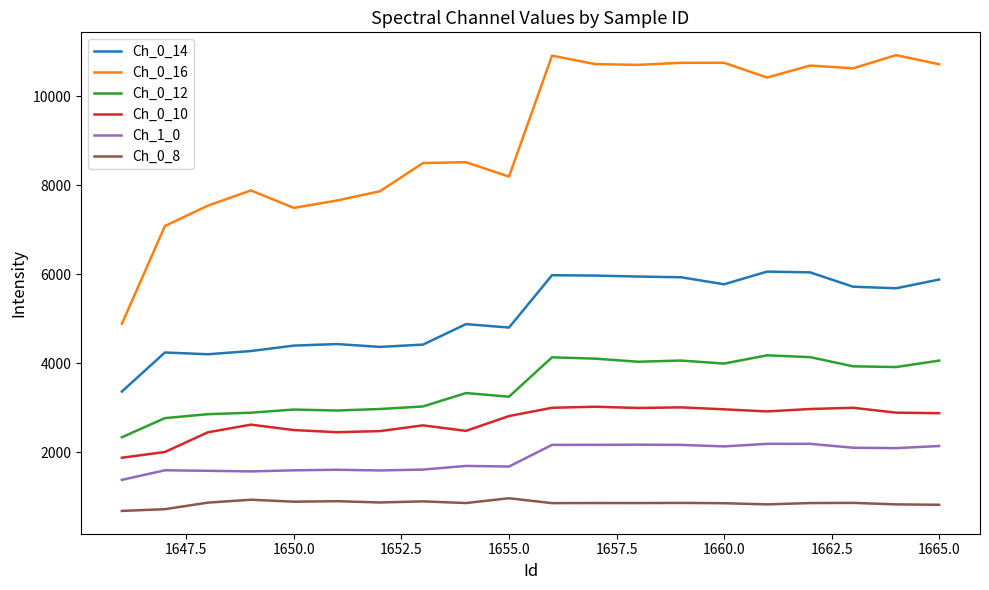

What is the lowest value of the Ch_0_14 series?

3366.3